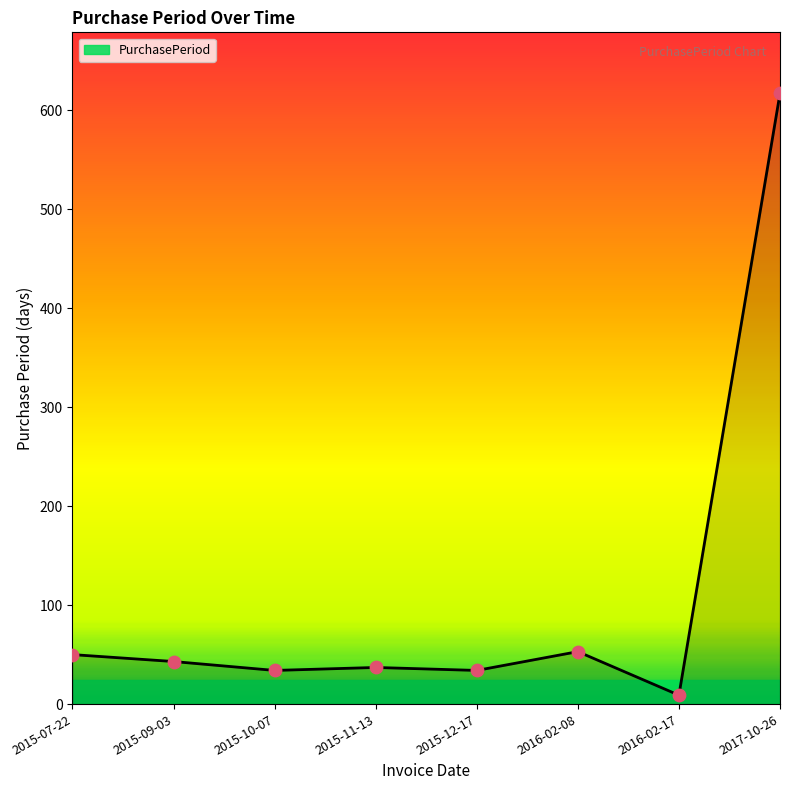

Between 2015-10-07 and 2016-02-08, which is larger?

2016-02-08